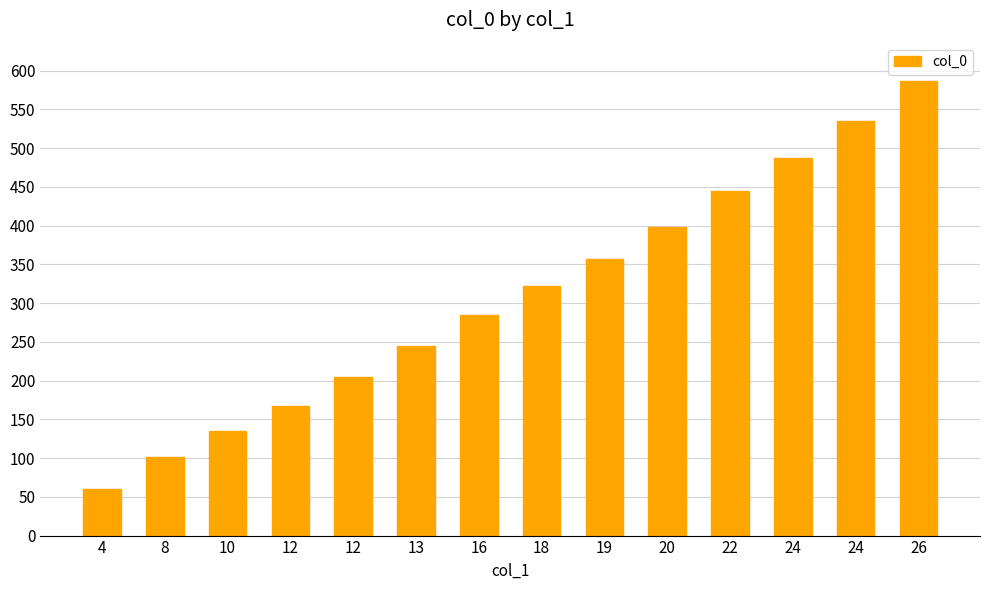

What is the average value?

309